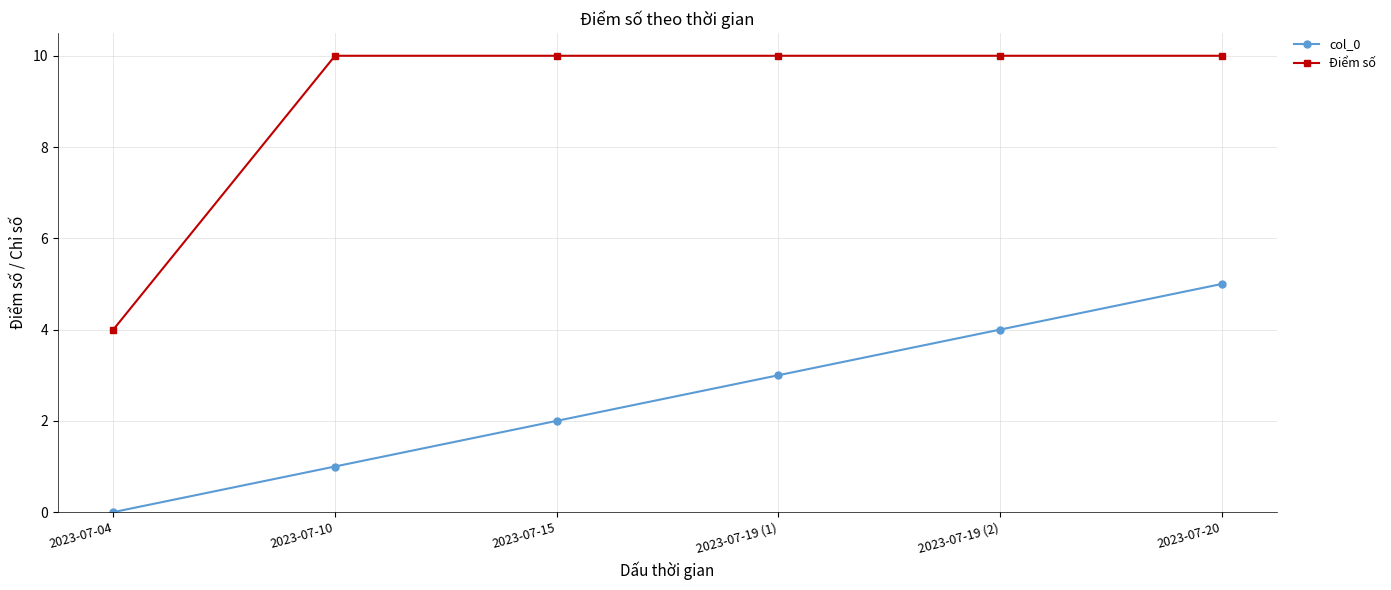

The value of Điểm số at 2023-07-04 is 4. True or false?

True